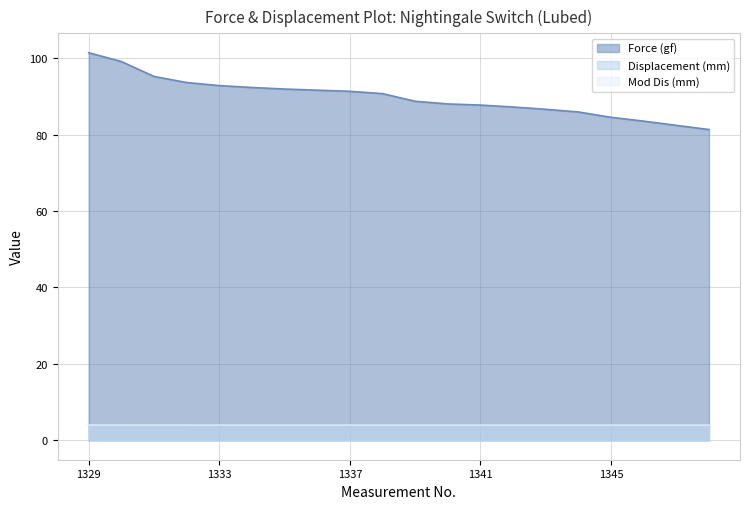

How many series are shown in this chart?

3